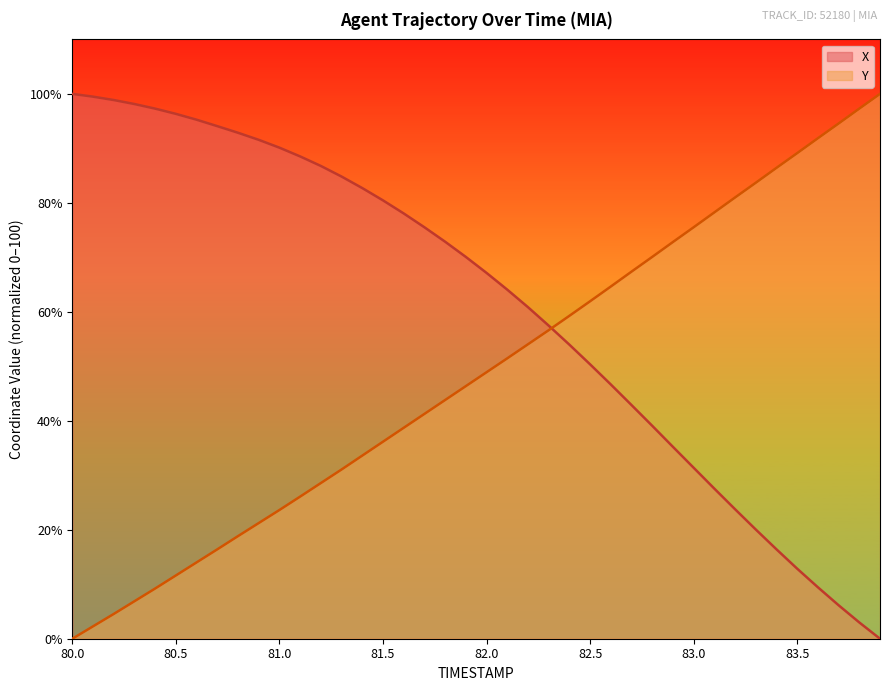

True or false: Y has more than 2 interior local peaks.

False